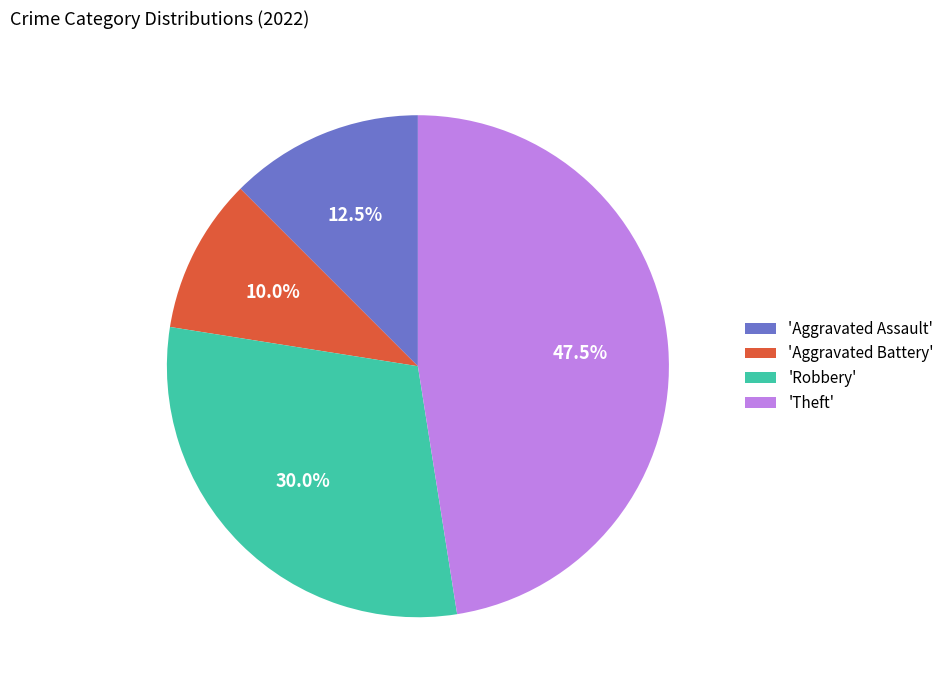

Rank the categories by value from highest to lowest.

'Theft', 'Robbery', 'Aggravated Assault', 'Aggravated Battery'